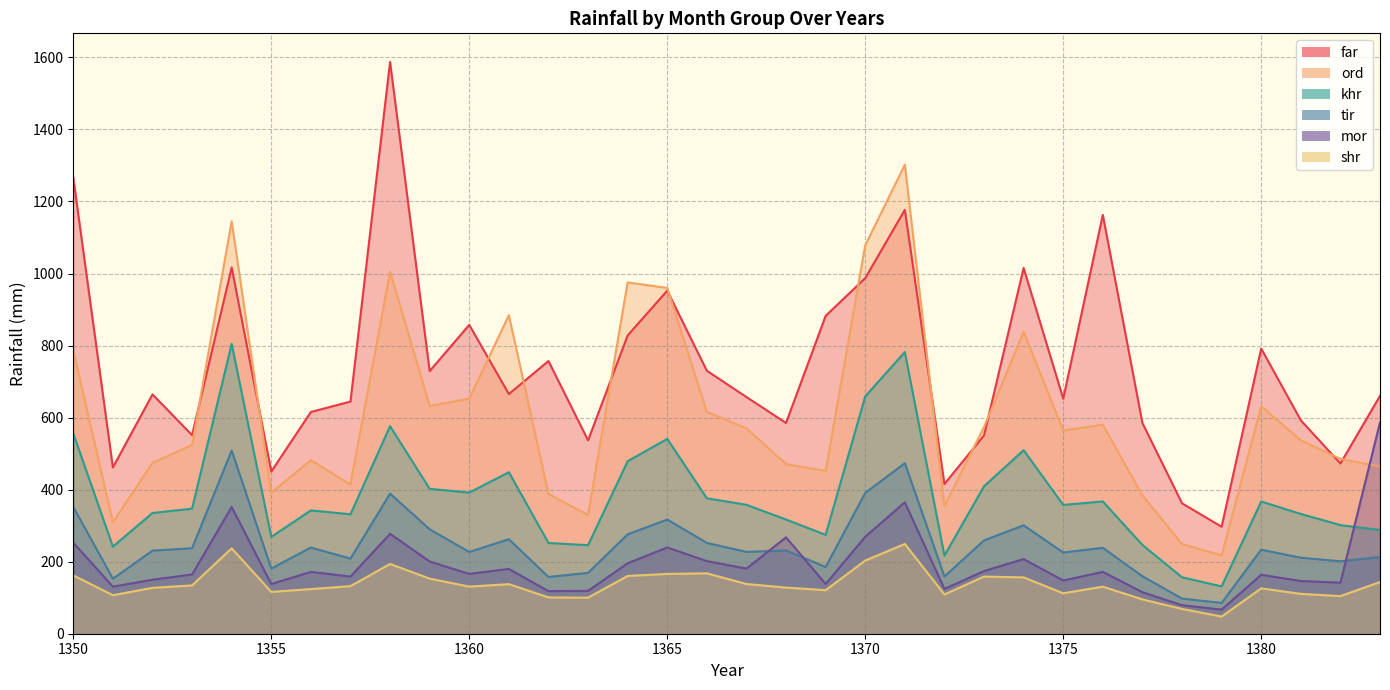

In shr, how many points are lower than both neighbors (excluding endpoints)?

9